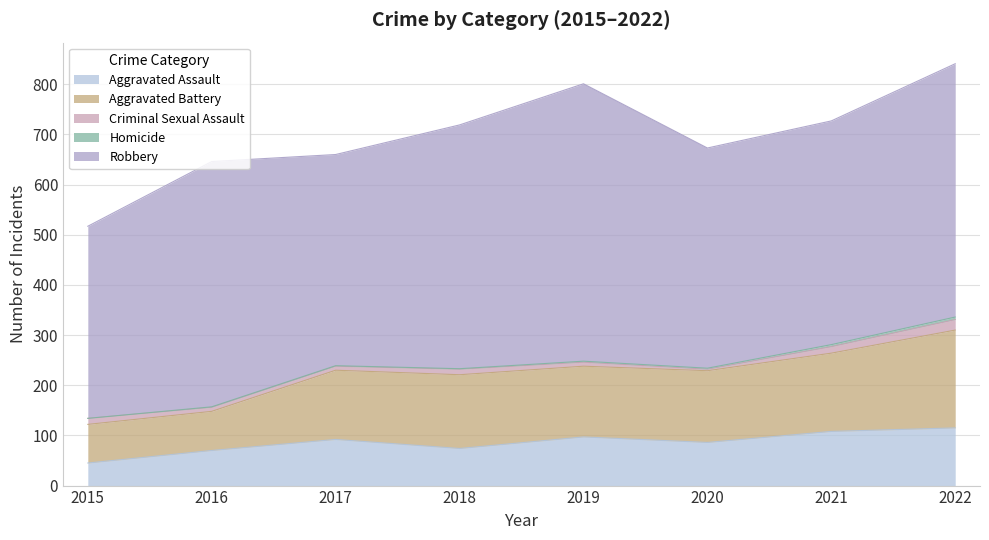

What is the lowest value of the Aggravated Assault series?

45